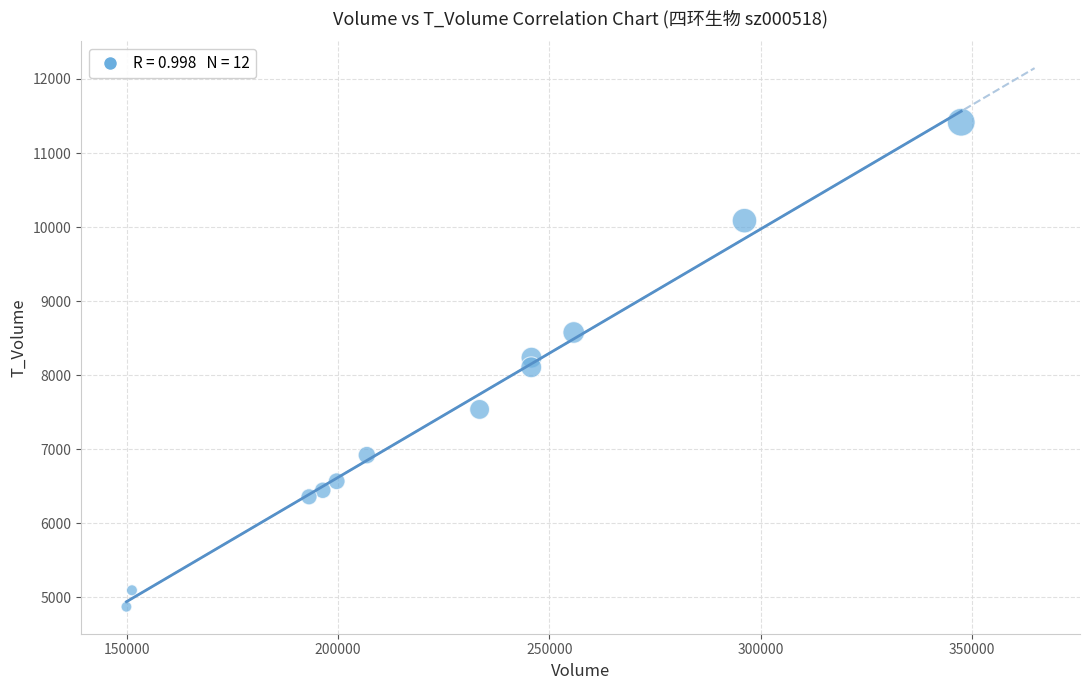

What is the range of X values (max minus min)?

197554